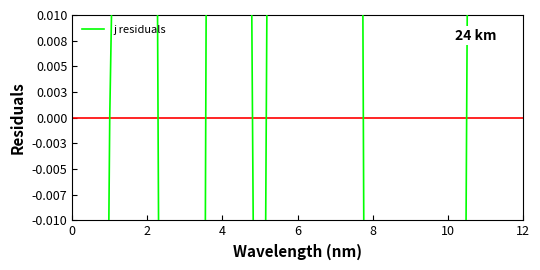

What is the change in value from 0 to 9?

-0.6